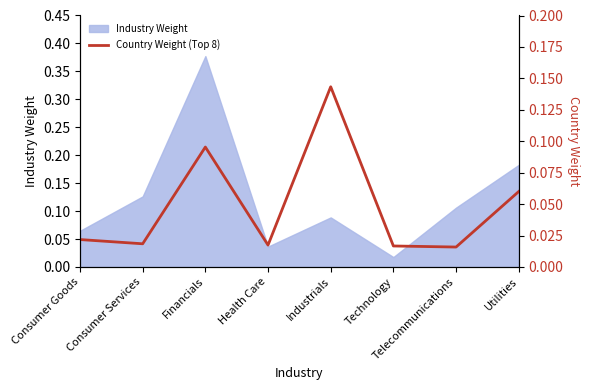

The Industry Weight series shows 0.2 at Industrials. True or false?

False